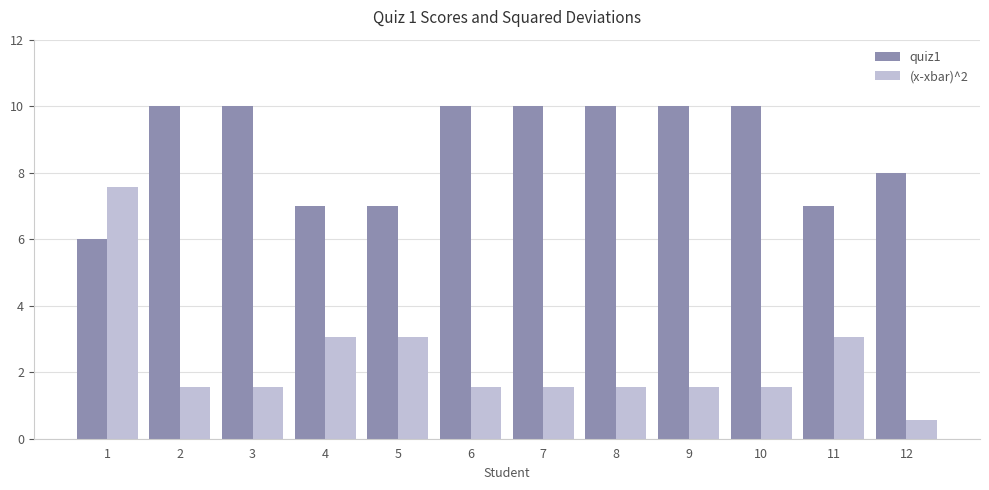

List the series in order of their overall mean, highest first.

quiz1, (x-xbar)^2